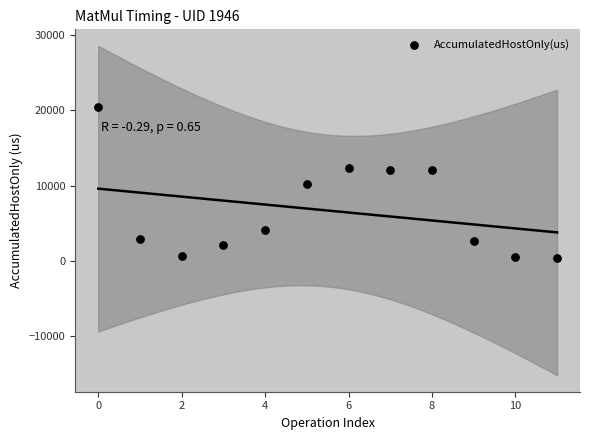

What is the average Y value?

6690.6